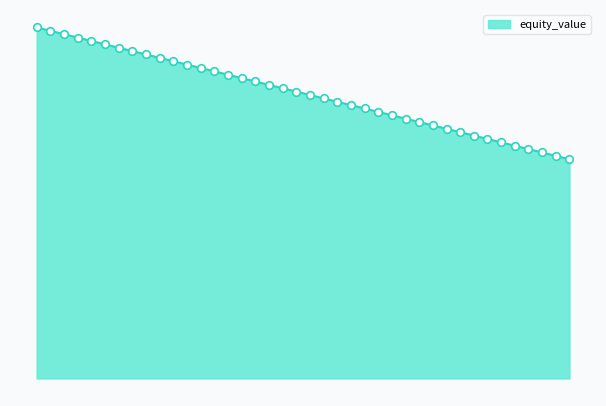

What is the change in value from 0.15 to 0.3?

-3.8